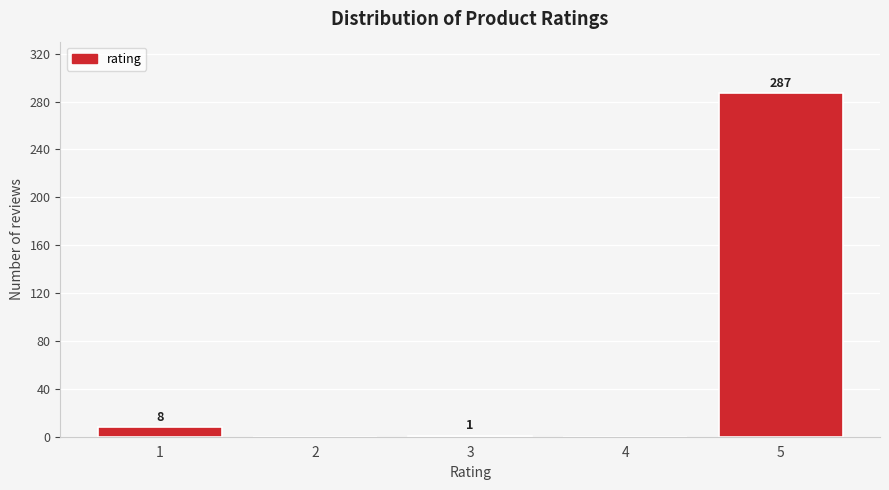

Reading left to right, what are all the values shown in this chart?

1=8	2=0	3=1	4=0	5=287